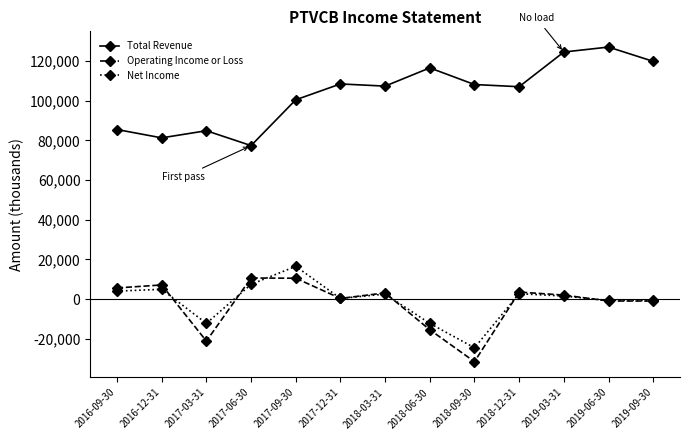

What are all the series names shown in the legend?

Total Revenue, Operating Income or Loss, Net Income